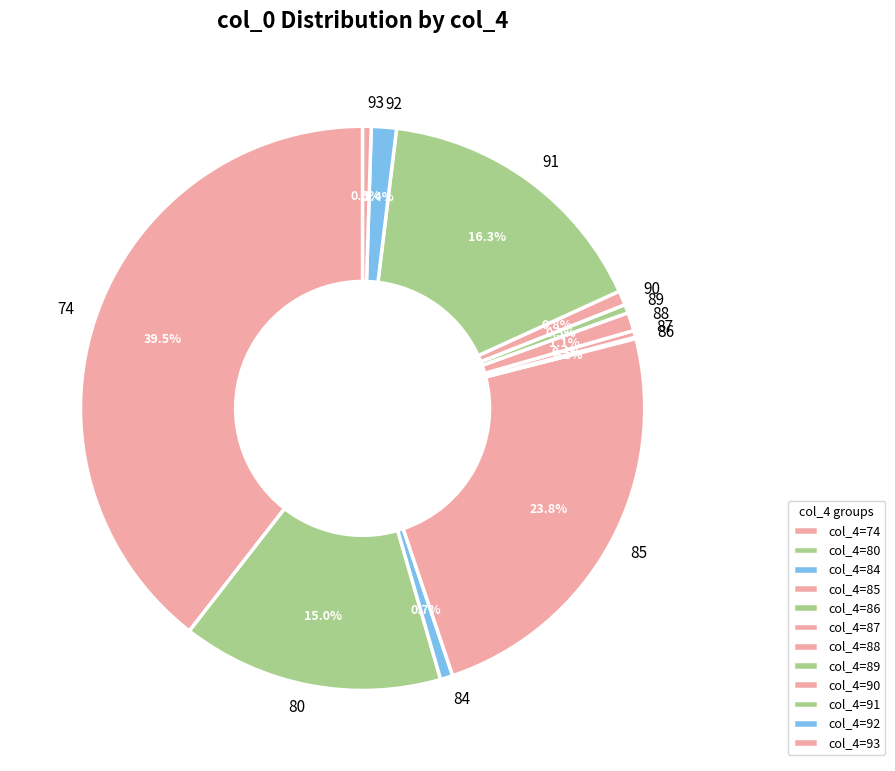

What percentage is NOT represented by 74?

60.5%